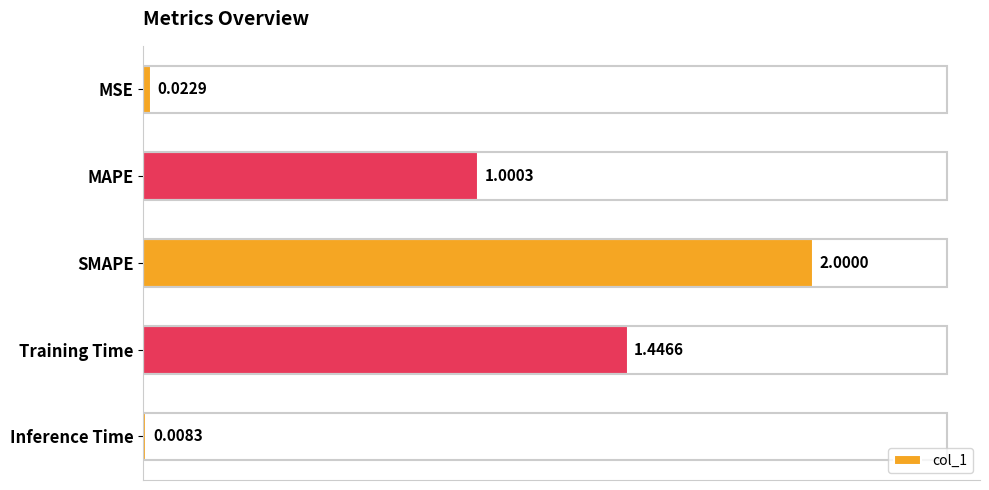

What is the label of the 5th bar from the top?

Inference Time